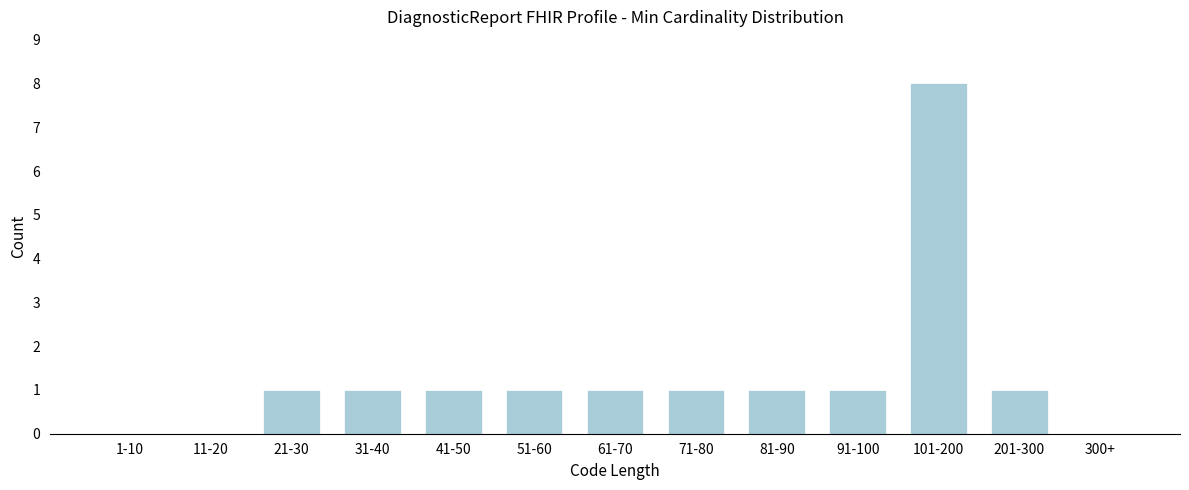

Reading right to left, transcribe all the data shown in this chart.

300+=0	201-300=1	101-200=8	91-100=1	81-90=1	71-80=1	61-70=1	51-60=1	41-50=1	31-40=1	21-30=1	11-20=0	1-10=0